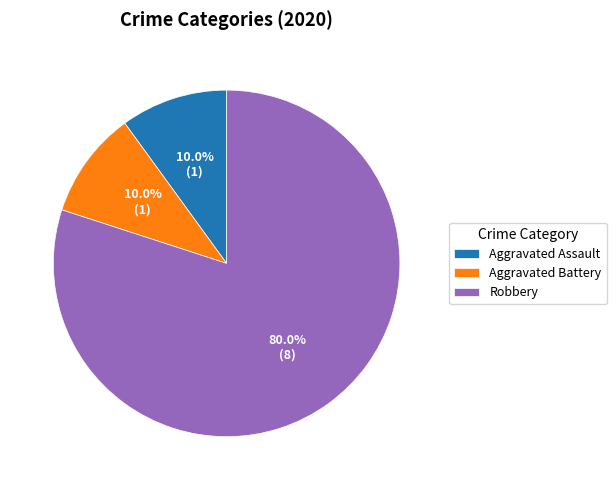

Do Aggravated Battery and Robbery together represent more than half of the pie?

Yes